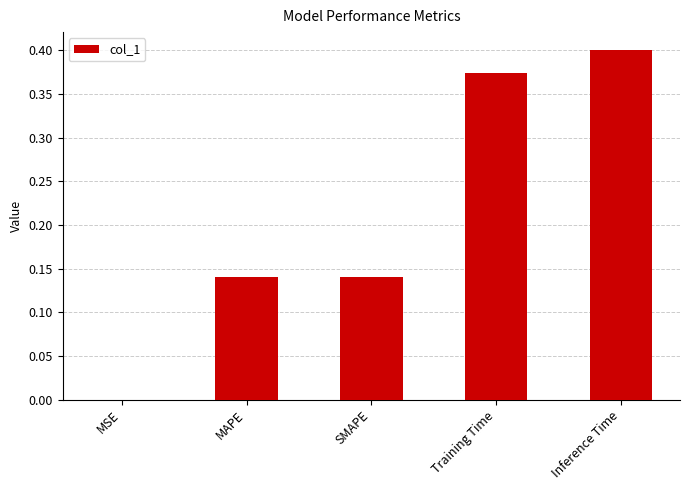

What is the change in value from SMAPE to Training Time?

+0.2